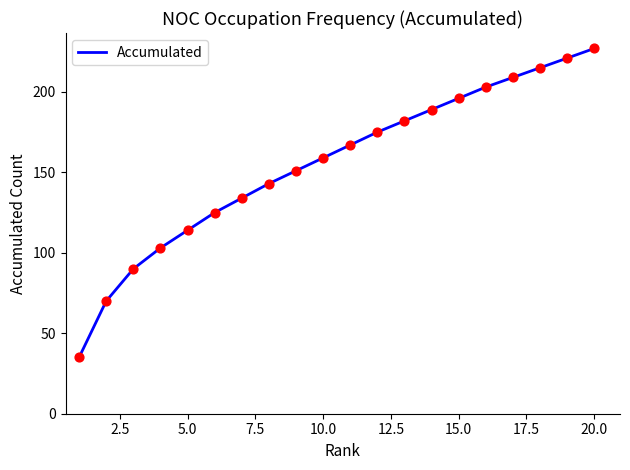

What is the difference between the maximum and minimum values?

192